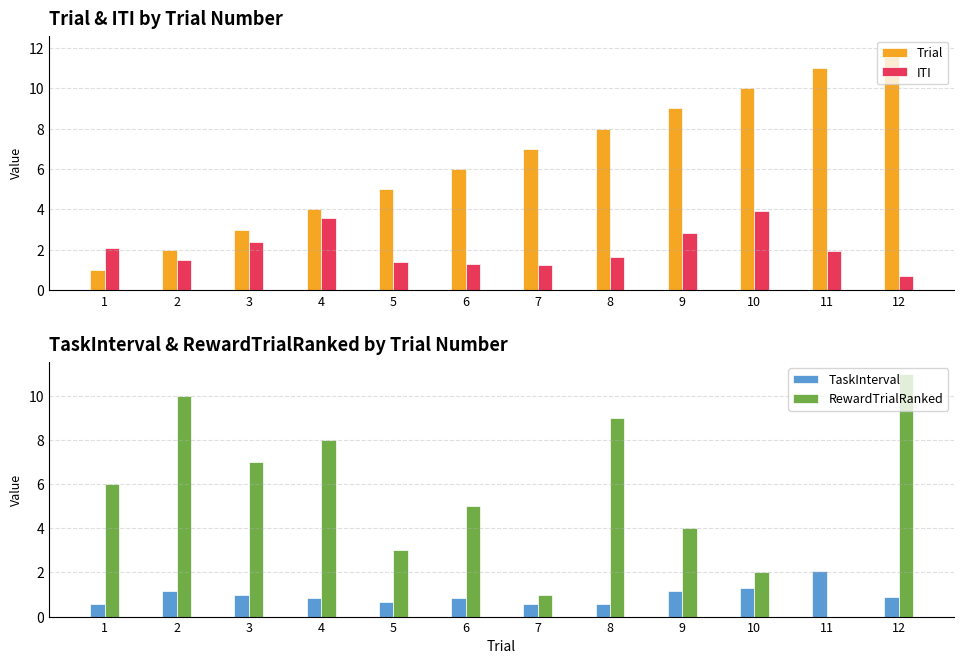

Are the bars horizontal?

No